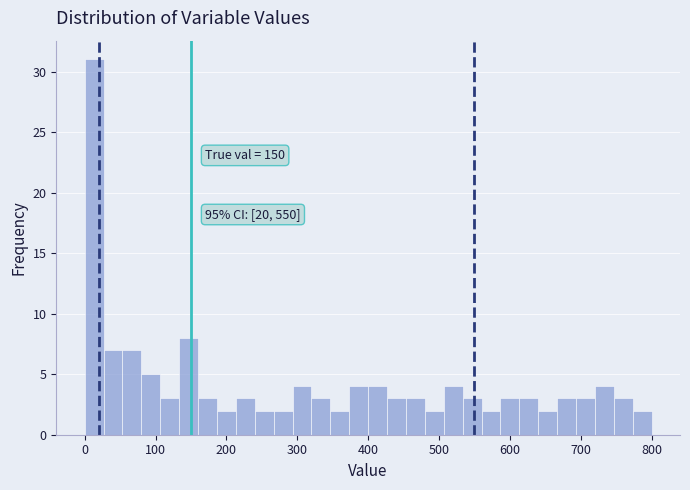

Around what value on the x-axis is the tallest bar? Give the approximate position of its centre, as read against the axis.

10